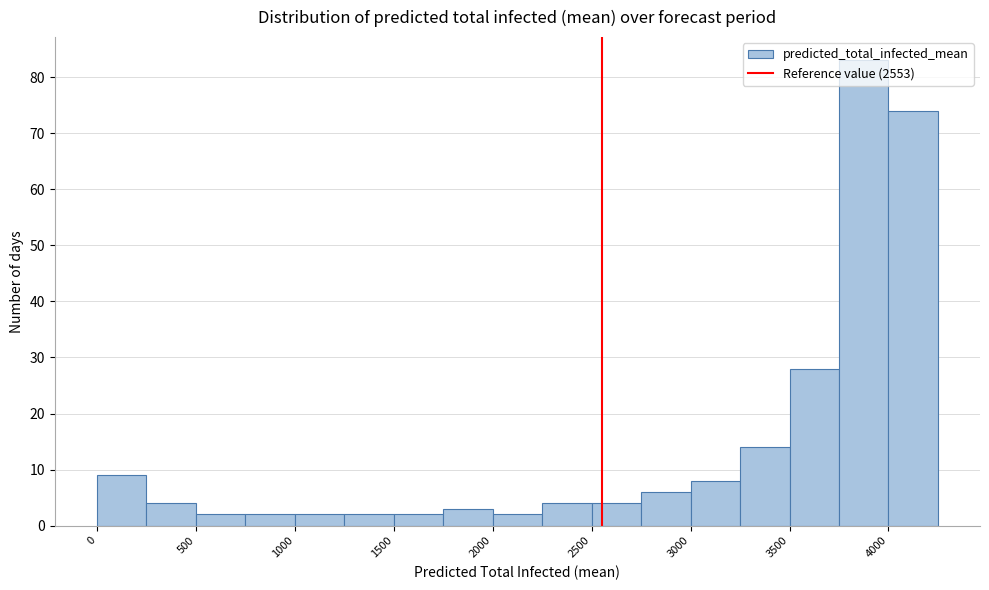

Which range on the x-axis has the tallest bar?

3750 to 4000